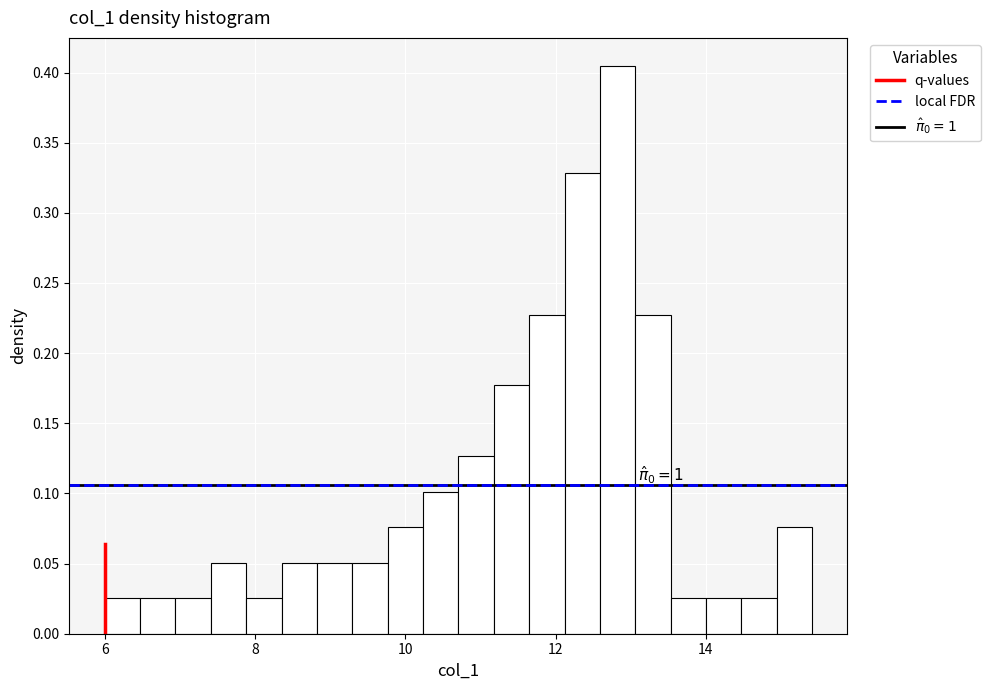

Read against the x-axis, roughly where is the centre of the tallest bar?

12.8